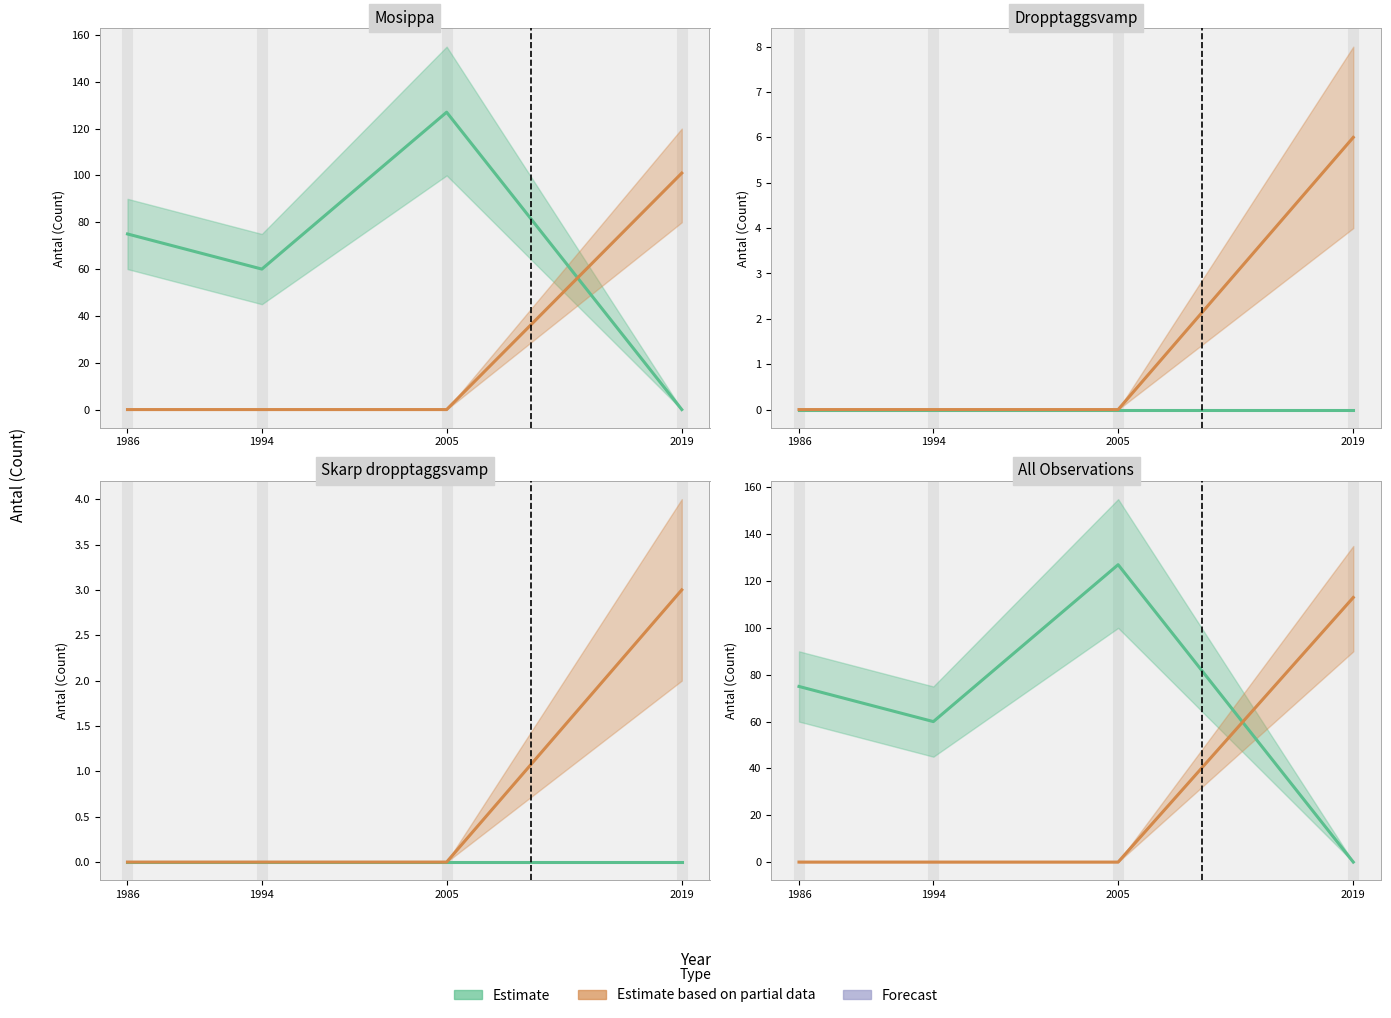

Reading right to left, extract all data points from this chart.

Estimate: 2019=0	2005=127	1994=60	1986=75
Estimate based on partial data: 2019=113	2005=0	1994=0	1986=0